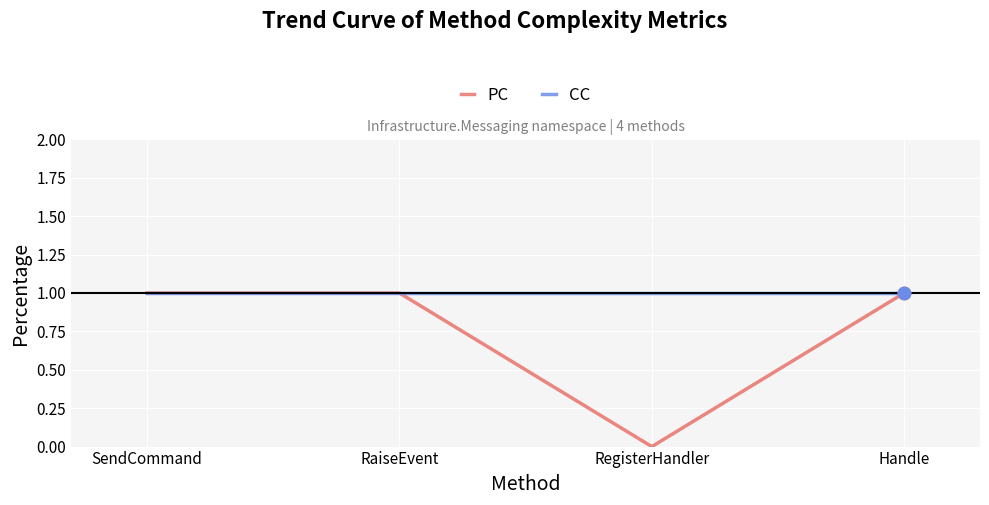

Which series has the widest spread of values?

PC